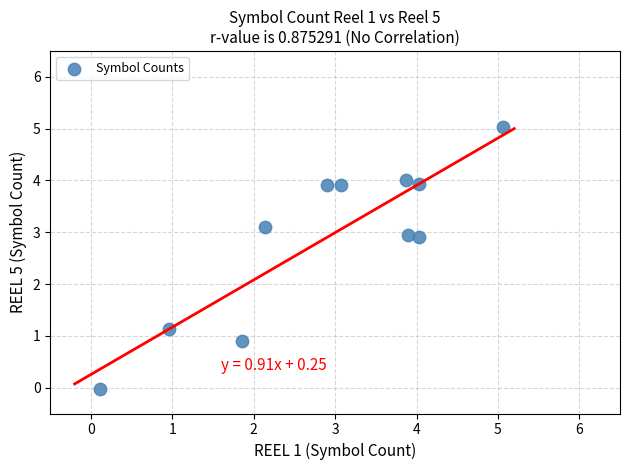

What is the range of X values (max minus min)?

5.0